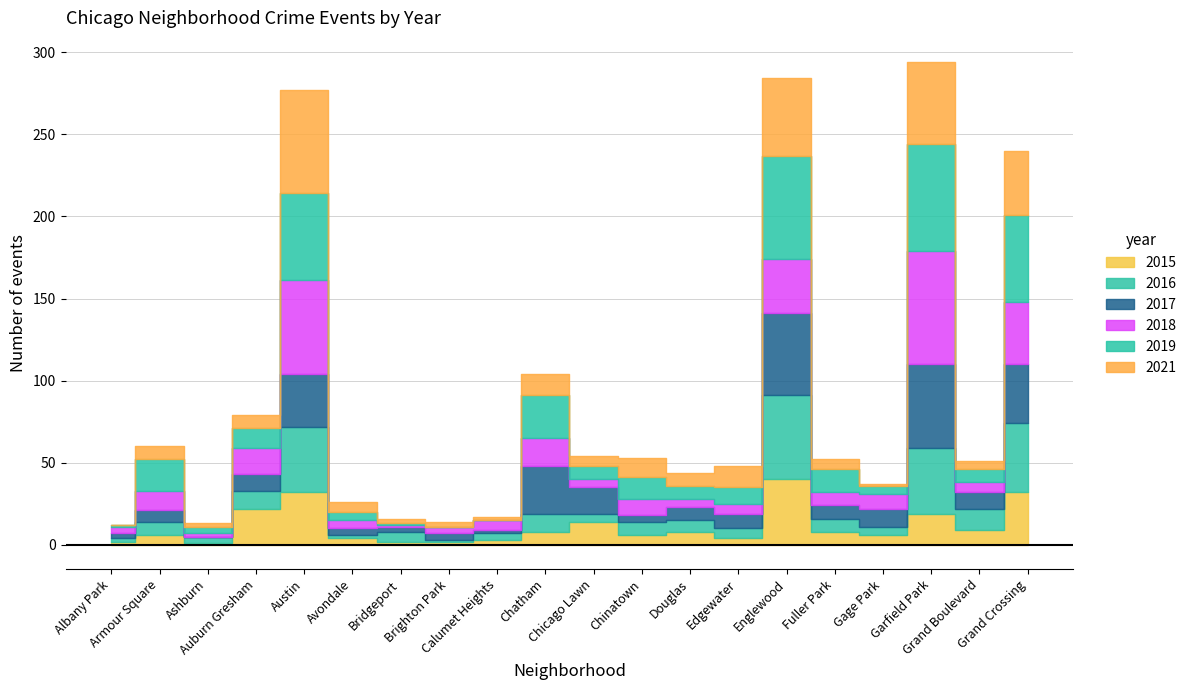

Is the value of 2016 at Grand Crossing greater than the value of 2019 at Douglas?

Yes